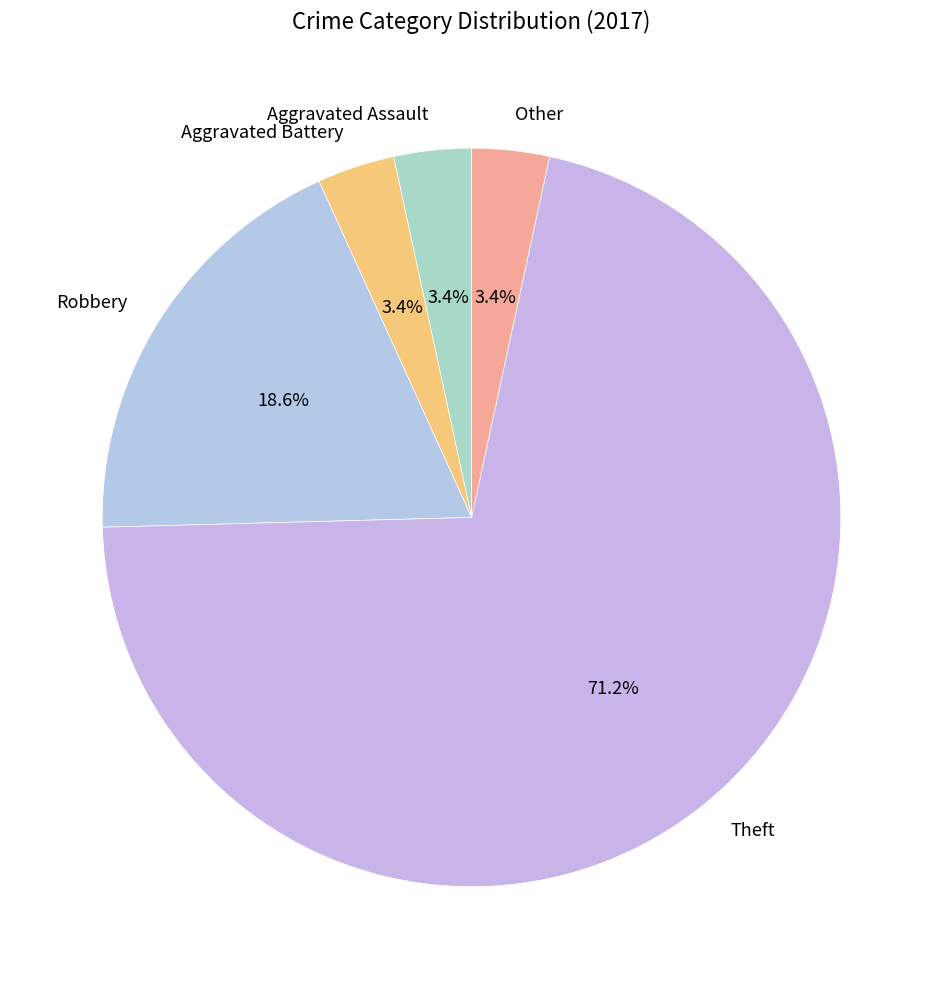

Do Aggravated Battery and Robbery together represent more than half of the pie?

No